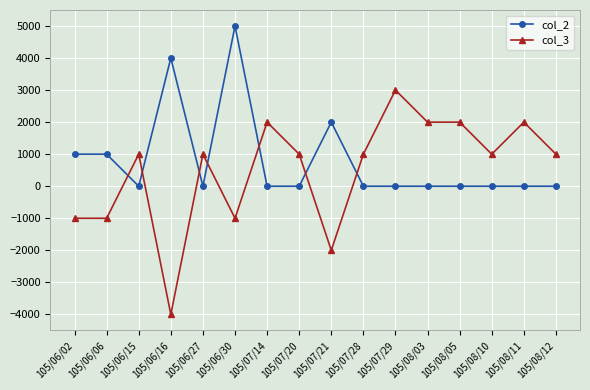

True or false: col_3 has a value of 1000 at 105/06/27.

True